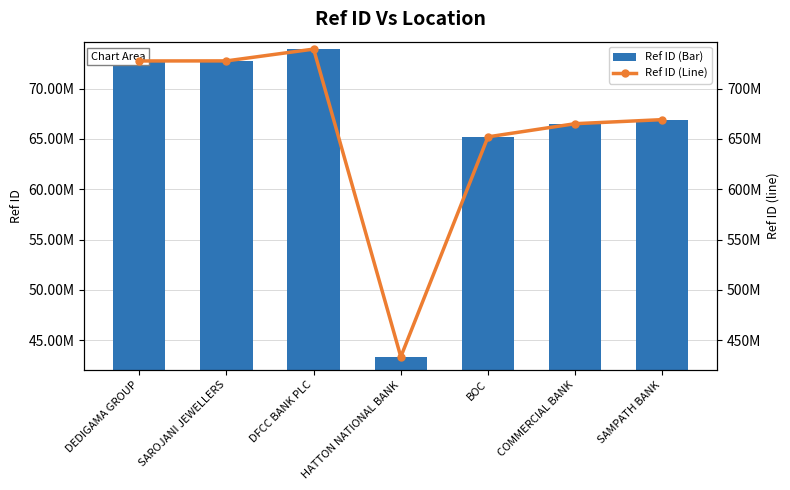

How many values in the Ref ID (Line) series are below 66926429?

3